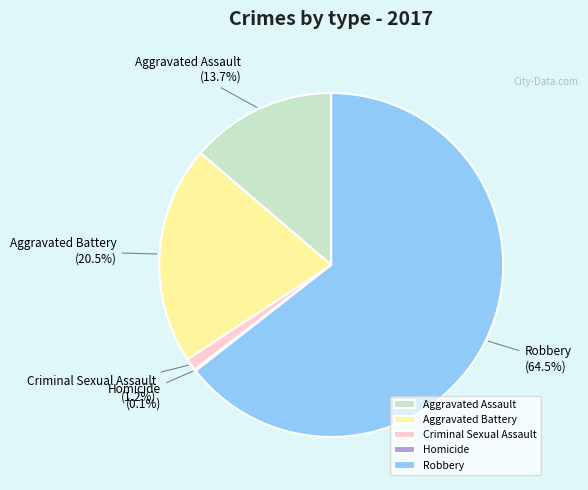

What percentage is the Aggravated Assault slice, to the nearest percent?

14%